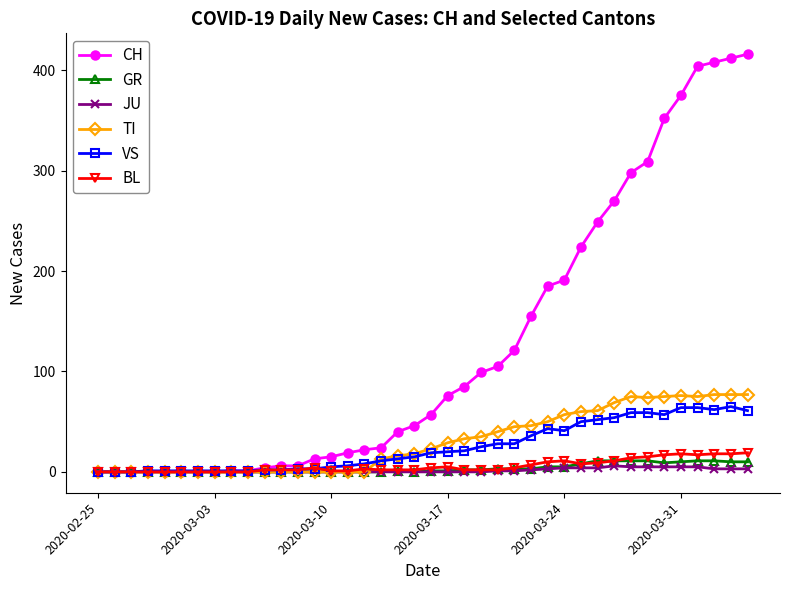

What is the difference between the maximum and second lowest values in the JU series?

6